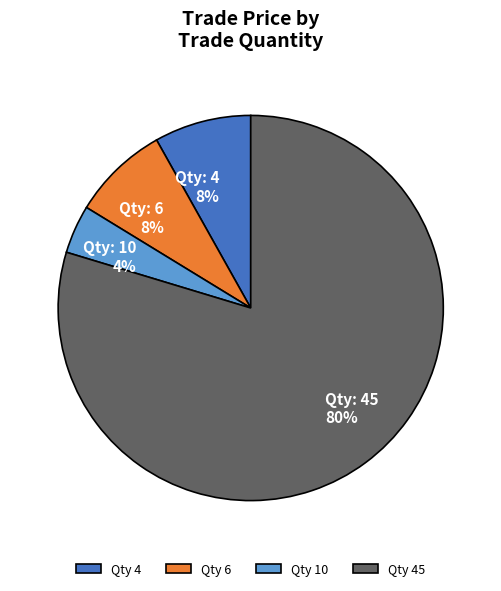

Between Qty 45 and Qty 10, which is larger?

Qty 45